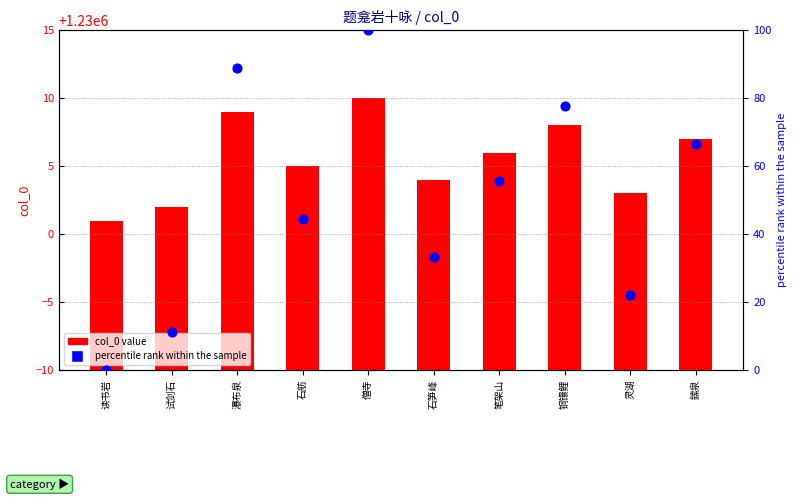

Is the value of percentile rank within the sample at 鎍泉 greater than the value of col_0 value at 鎍泉?

No